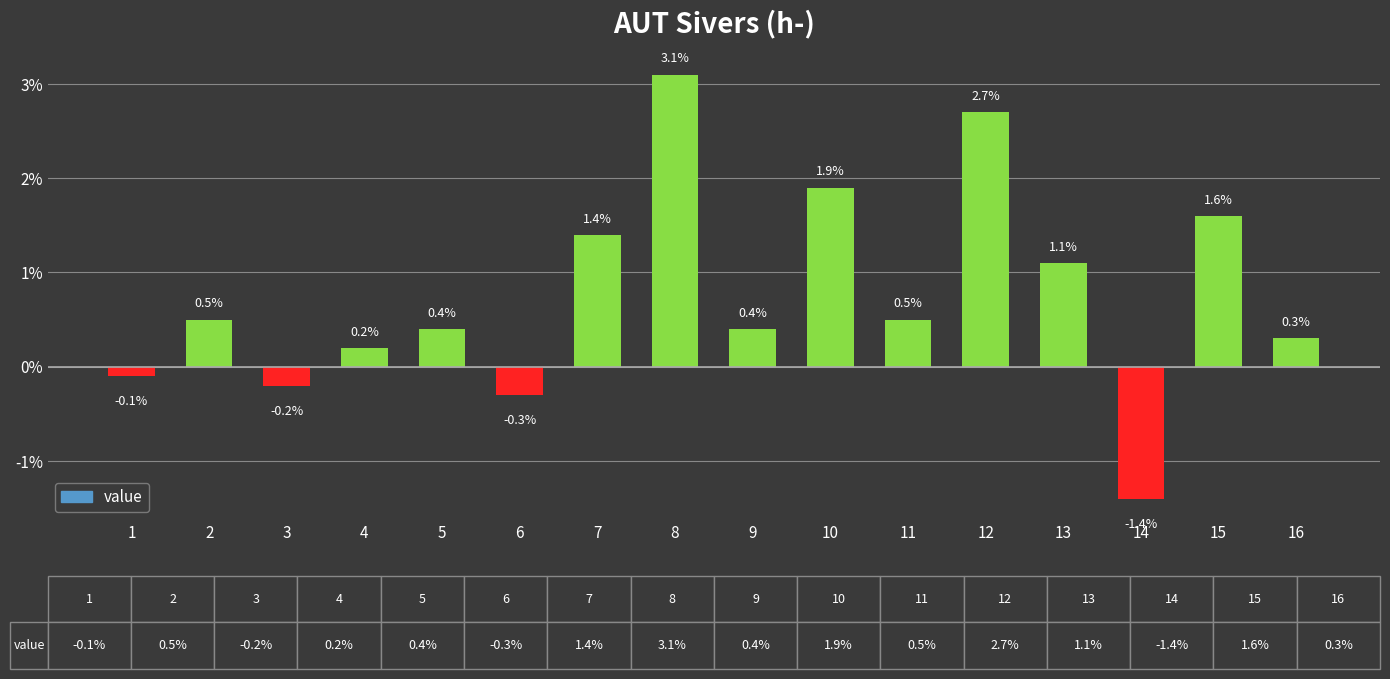

Are the bars horizontal?

No